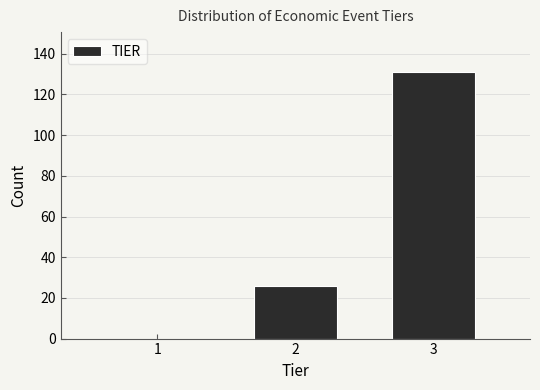

Reading left to right, list all the values displayed in this chart.

1=0	2=26	3=131